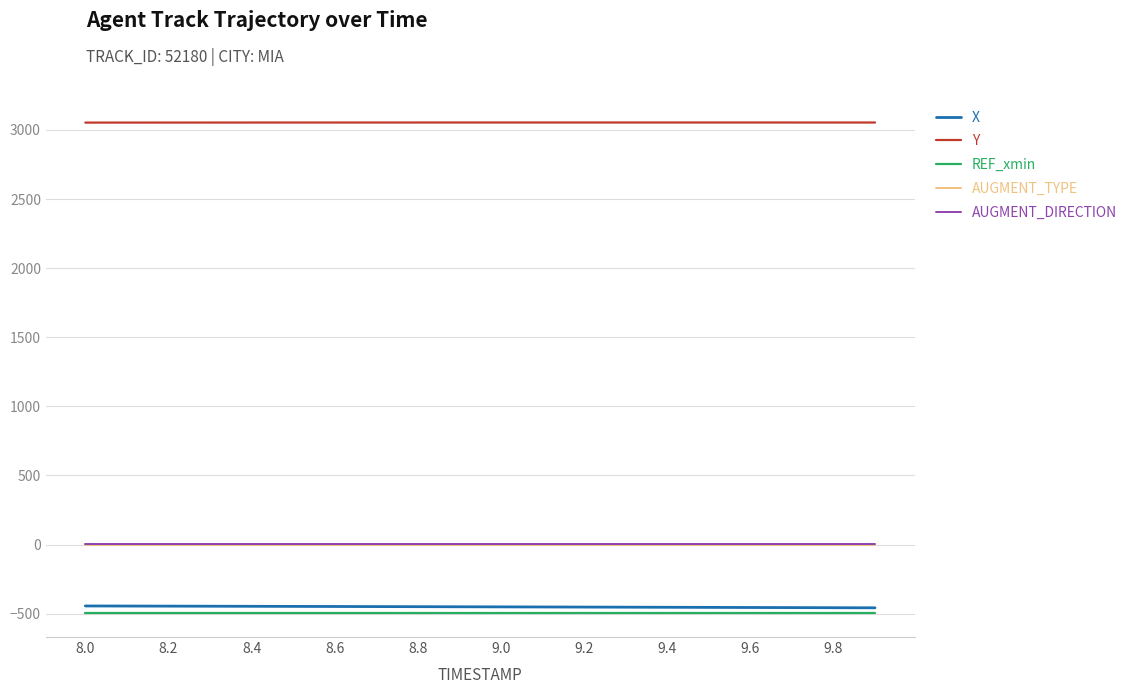

Which series has the largest total across all categories?

Y